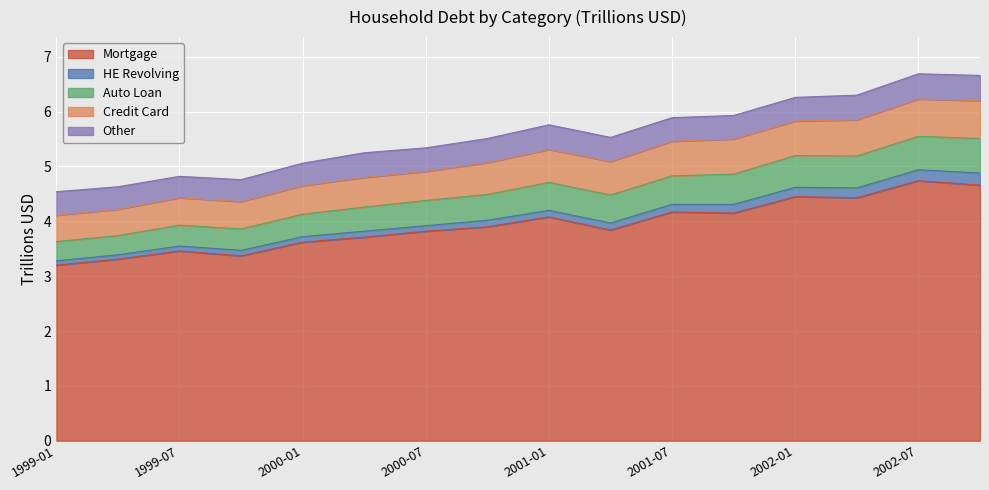

List the labels in order of Other value, smallest first.

1999-07-01, 1999-10-01, 1999-04-01, 2000-01-01, 1999-01-01, 2000-07-01, 2001-07-01, 2001-10-01, 2002-01-01, 2000-10-01, 2001-04-01, 2000-04-01, 2001-01-01, 2002-04-01, 2002-07-01, 2002-10-01